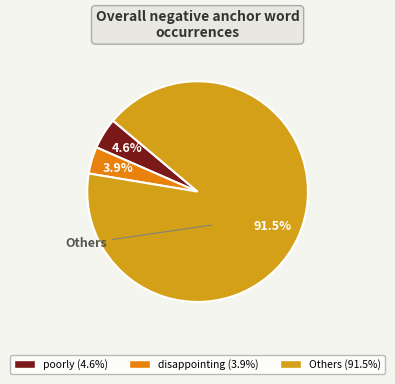

How many slices are in this pie chart?

3